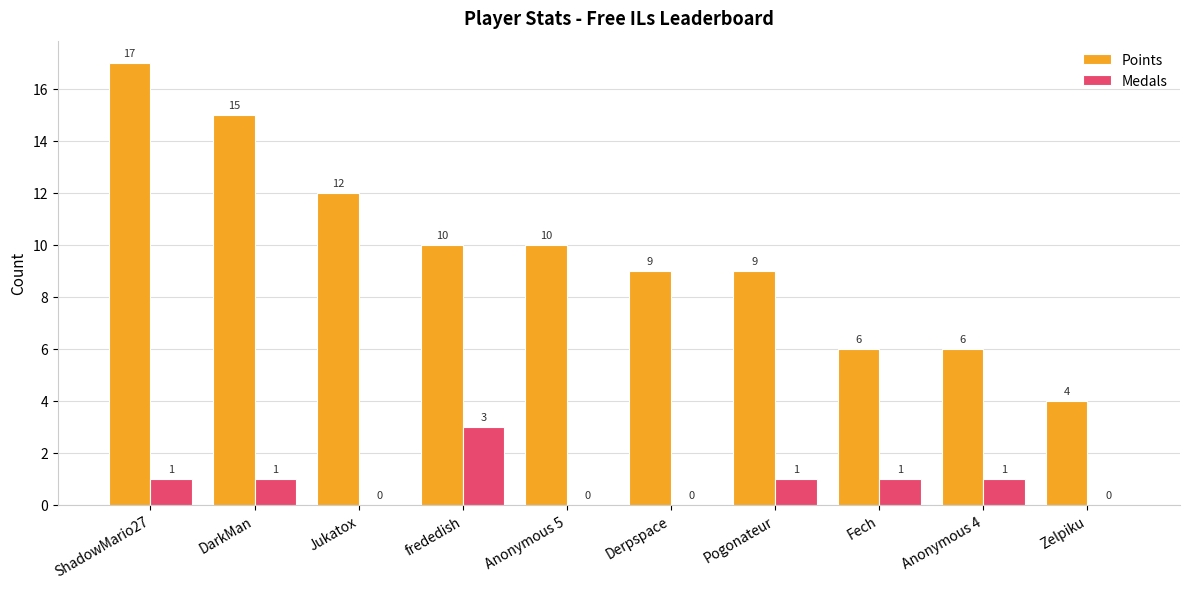

How many groups of bars are there?

10